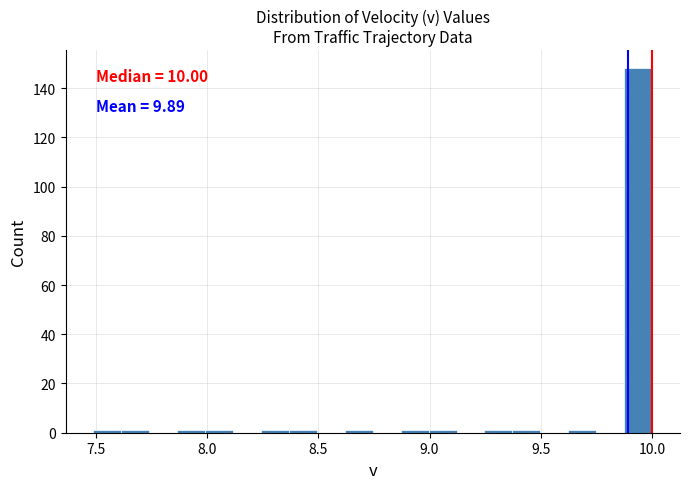

Around what value on the x-axis is the tallest bar? Give the approximate position of its centre, as read against the axis.

9.95